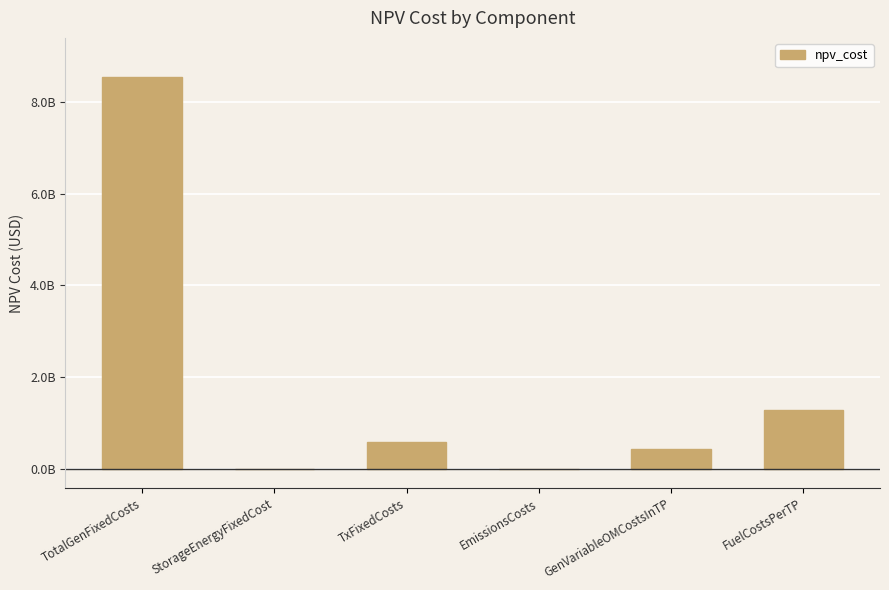

List the labels in order of value, smallest first.

StorageEnergyFixedCost, EmissionsCosts, GenVariableOMCostsInTP, TxFixedCosts, FuelCostsPerTP, TotalGenFixedCosts